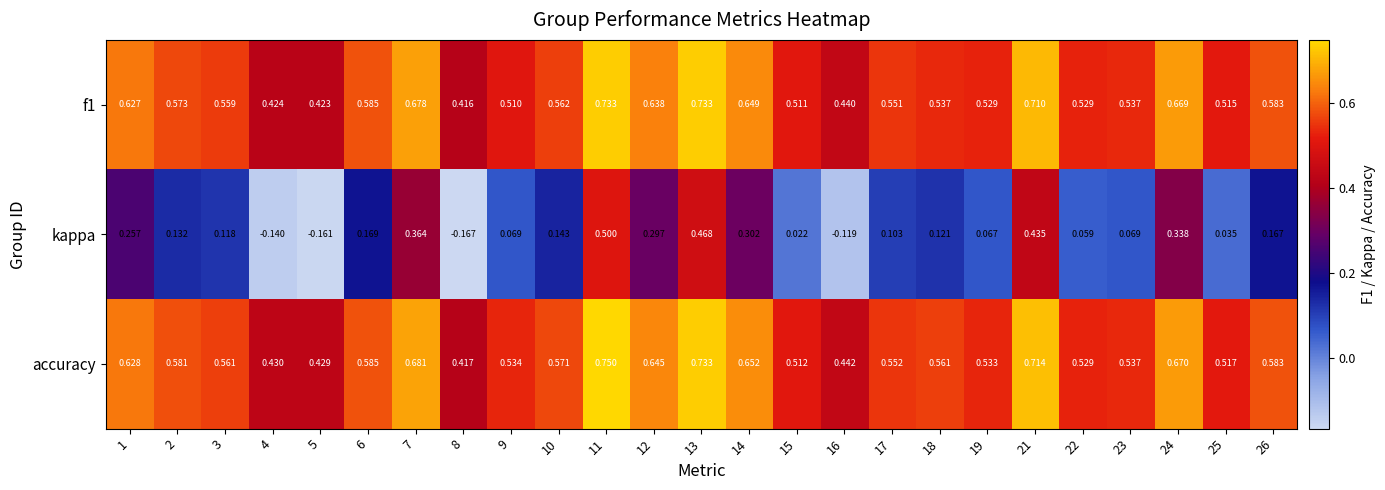

Rank the series by their maximum value, from lowest to highest.

kappa, f1, accuracy